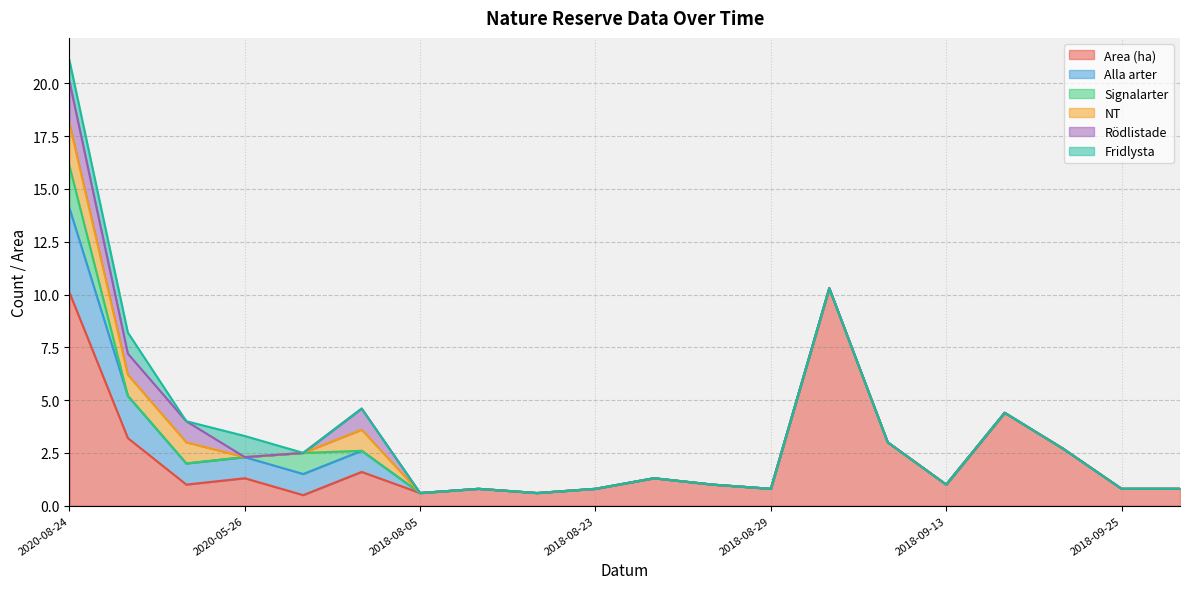

Which label corresponds to the largest value in the chart?

2018-08-31